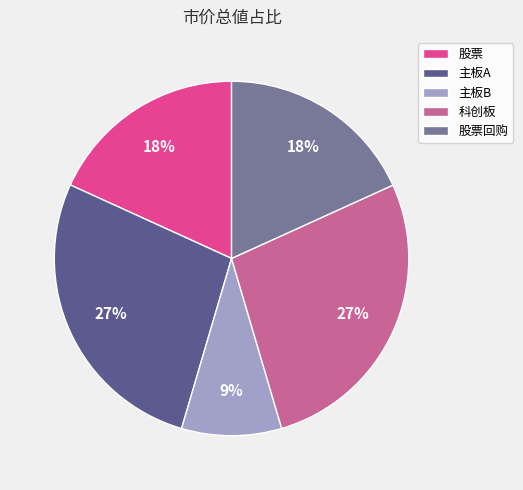

What is the smallest slice in the pie chart?

主板B